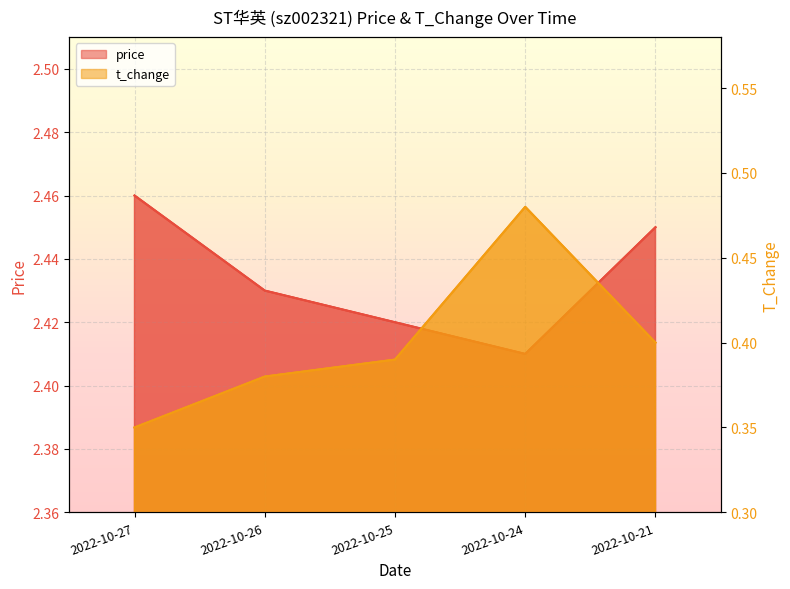

True or false: price has a value of 2.4 at 2022-10-24.

True